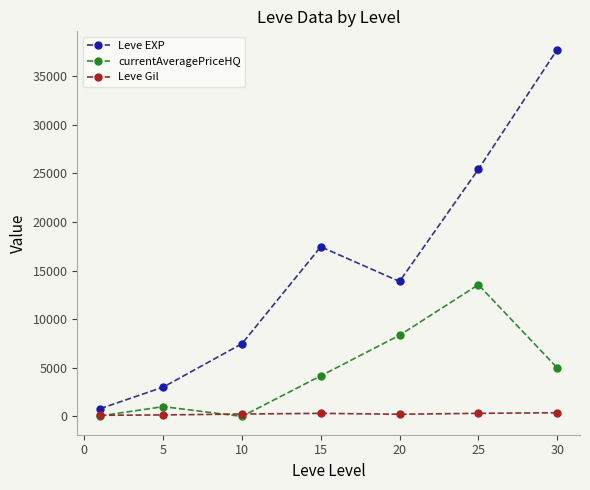

What is the difference between the maximum and minimum values in the Leve EXP series?

36923.3